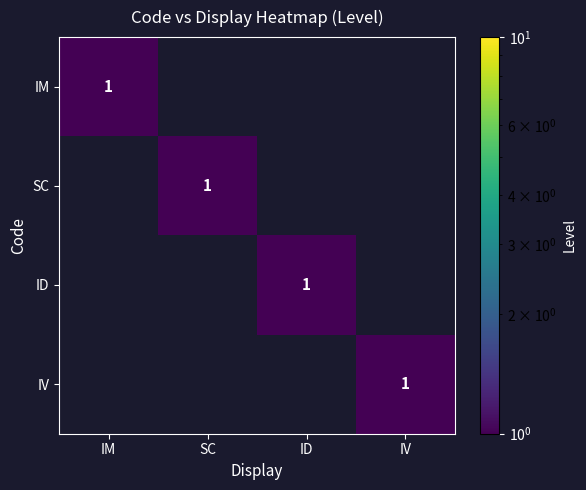

What is the difference between the highest and lowest values at SC?

1